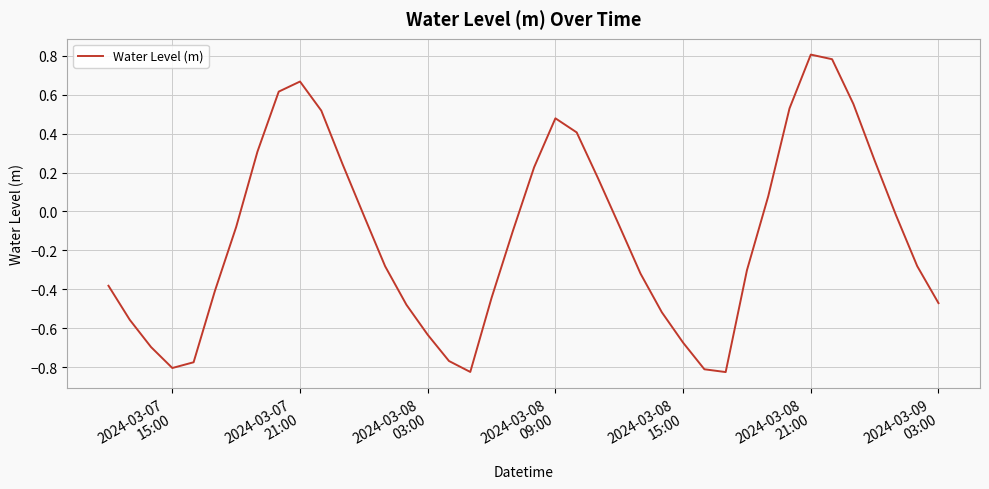

What is the greatest value displayed?

0.8